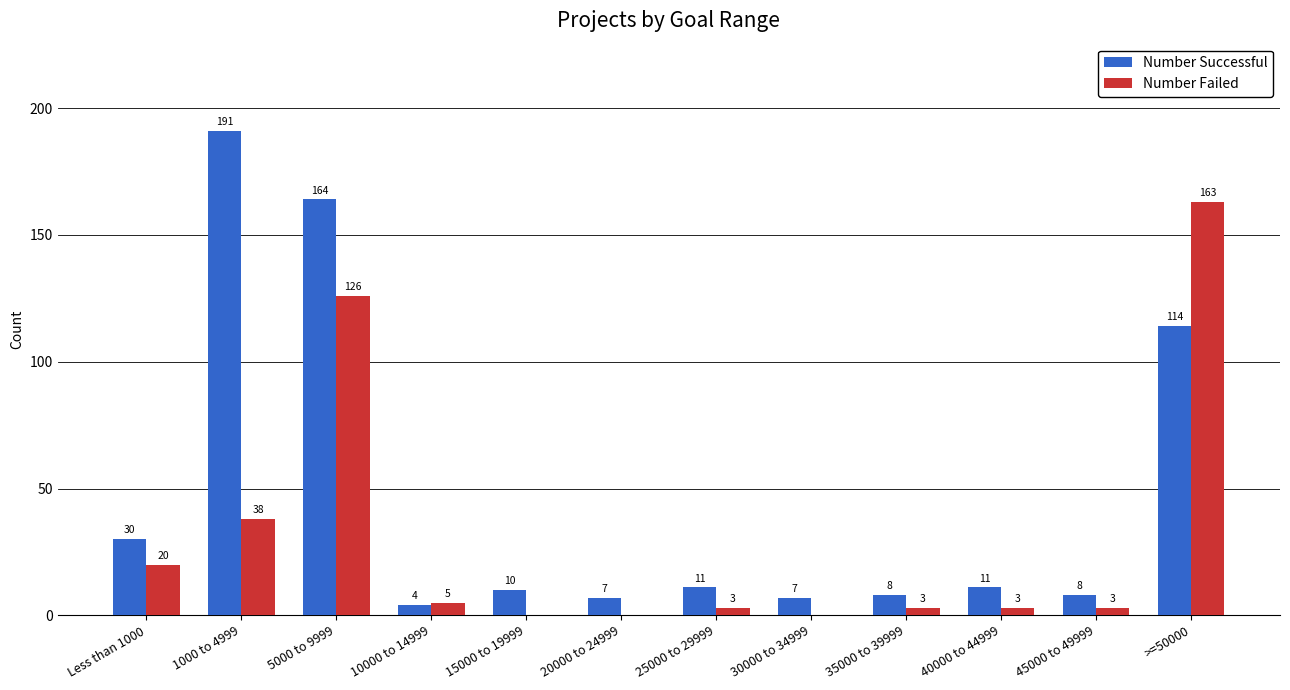

Between 1000 to 4999 and 20000 to 24999, which series saw the biggest shift?

Number Successful